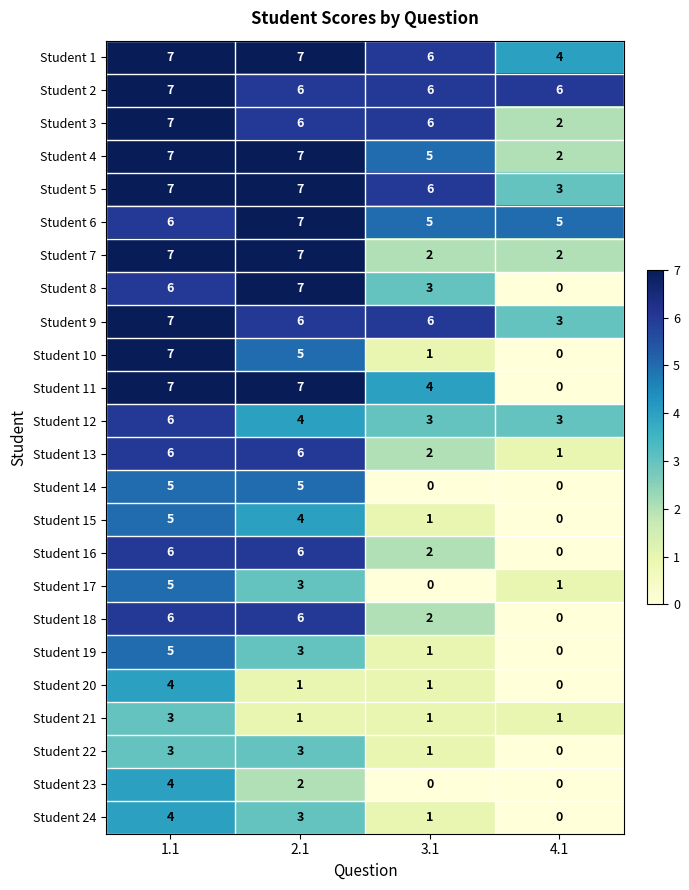

What is the difference between the maximum and minimum values in the Student 20 series?

4